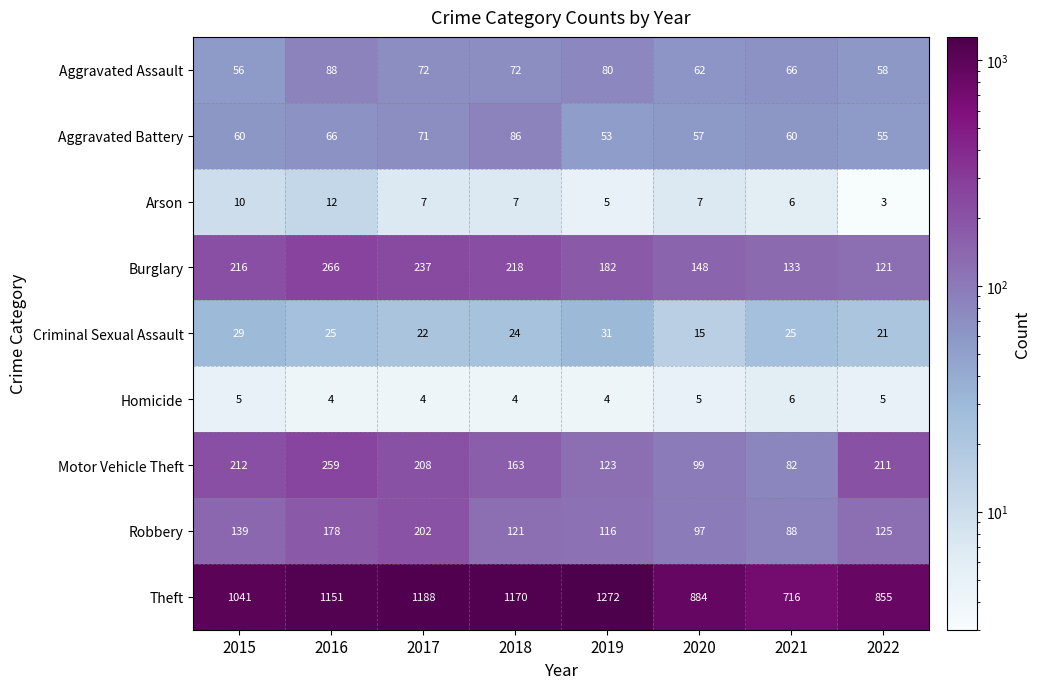

What is the spread (max minus min) of values at 2022?

852